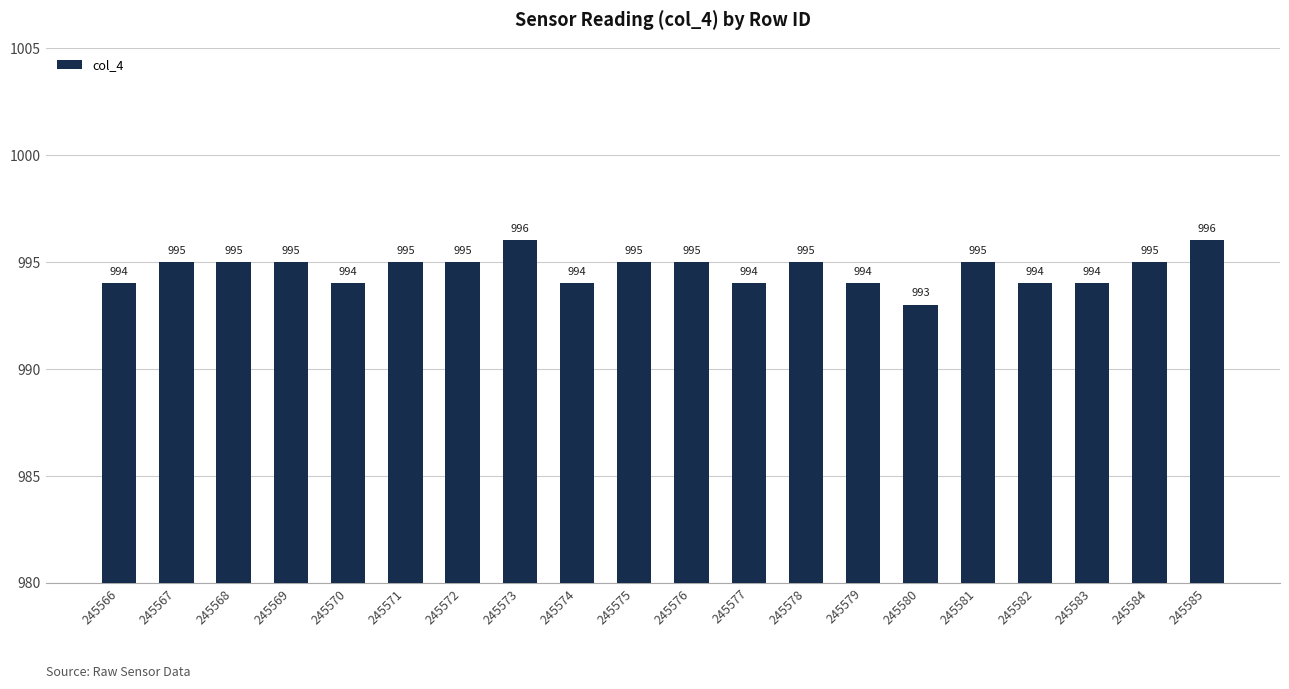

How many series are shown in this chart?

1